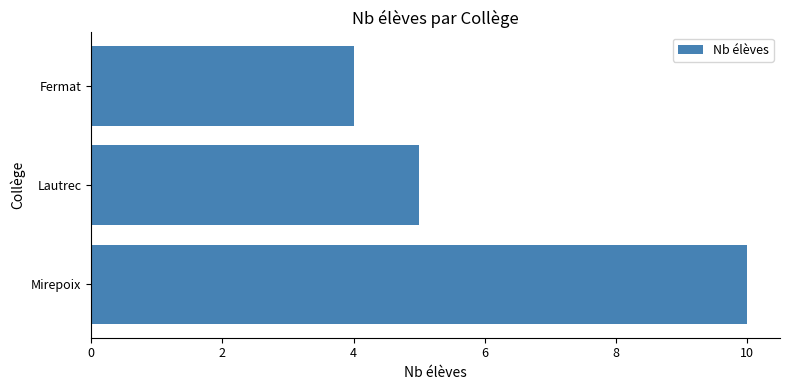

List the labels in order of value, smallest first.

Fermat, Lautrec, Mirepoix